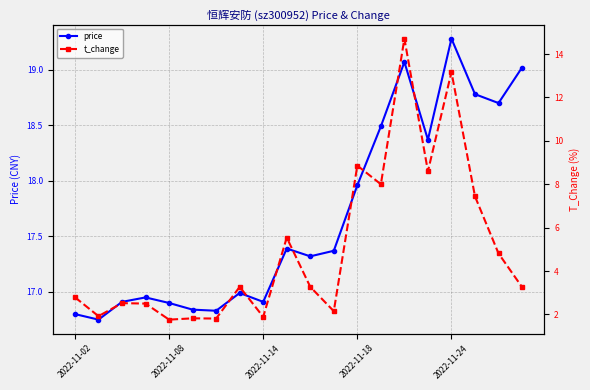

At which label does price reach its peak?

2022-11-24